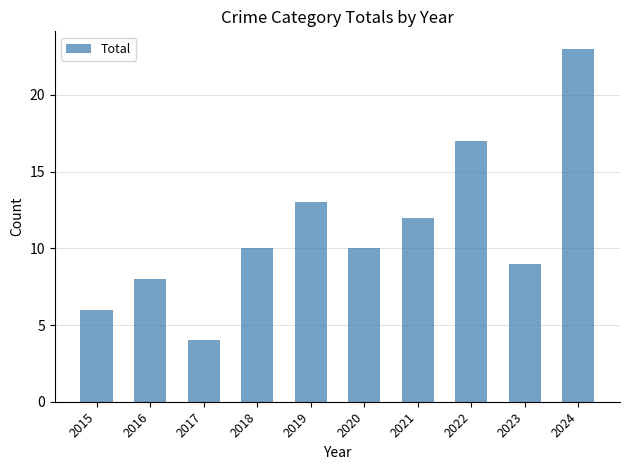

What is the maximum value shown in the chart?

23